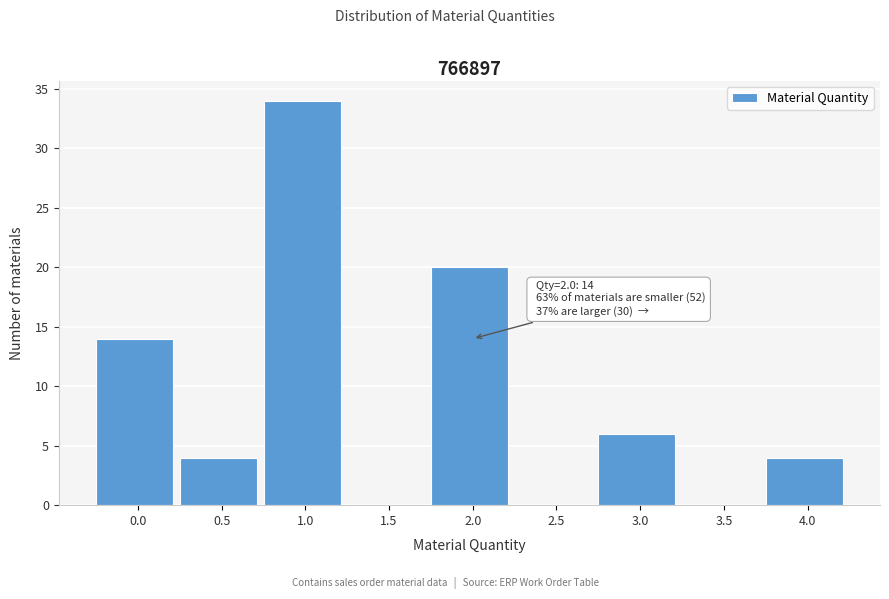

Reading left to right, transcribe all the data shown in this chart.

0.0=14	0.5=4	1.0=34	1.5=0	2.0=20	2.5=0	3.0=6	3.5=0	4.0=4